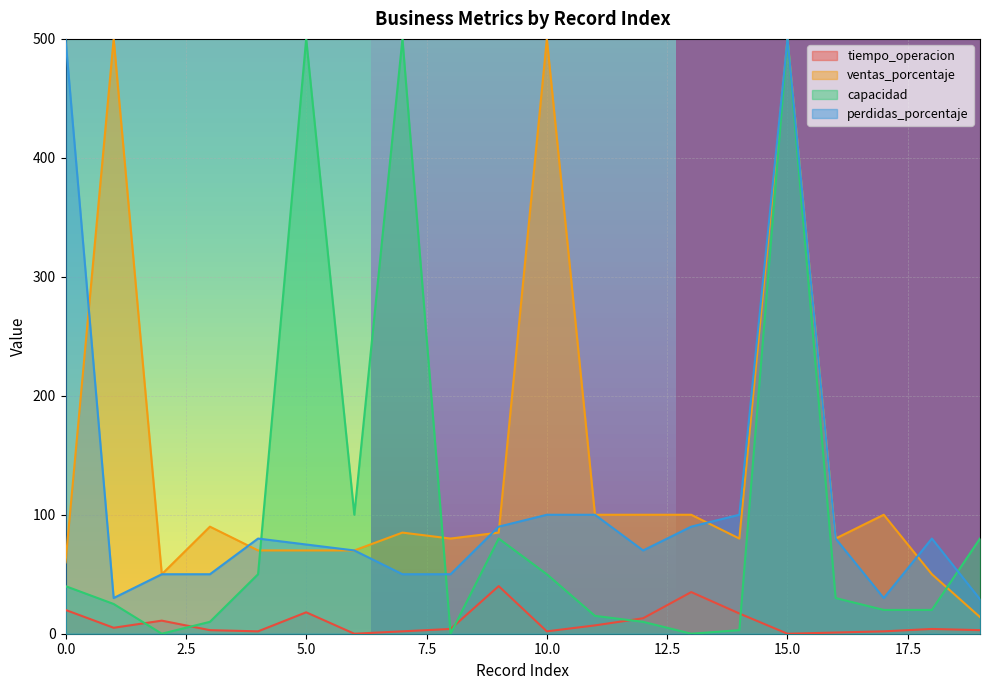

Rank the series at 13 from lowest to highest value.

capacidad, tiempo_operacion, perdidas_porcentaje, ventas_porcentaje